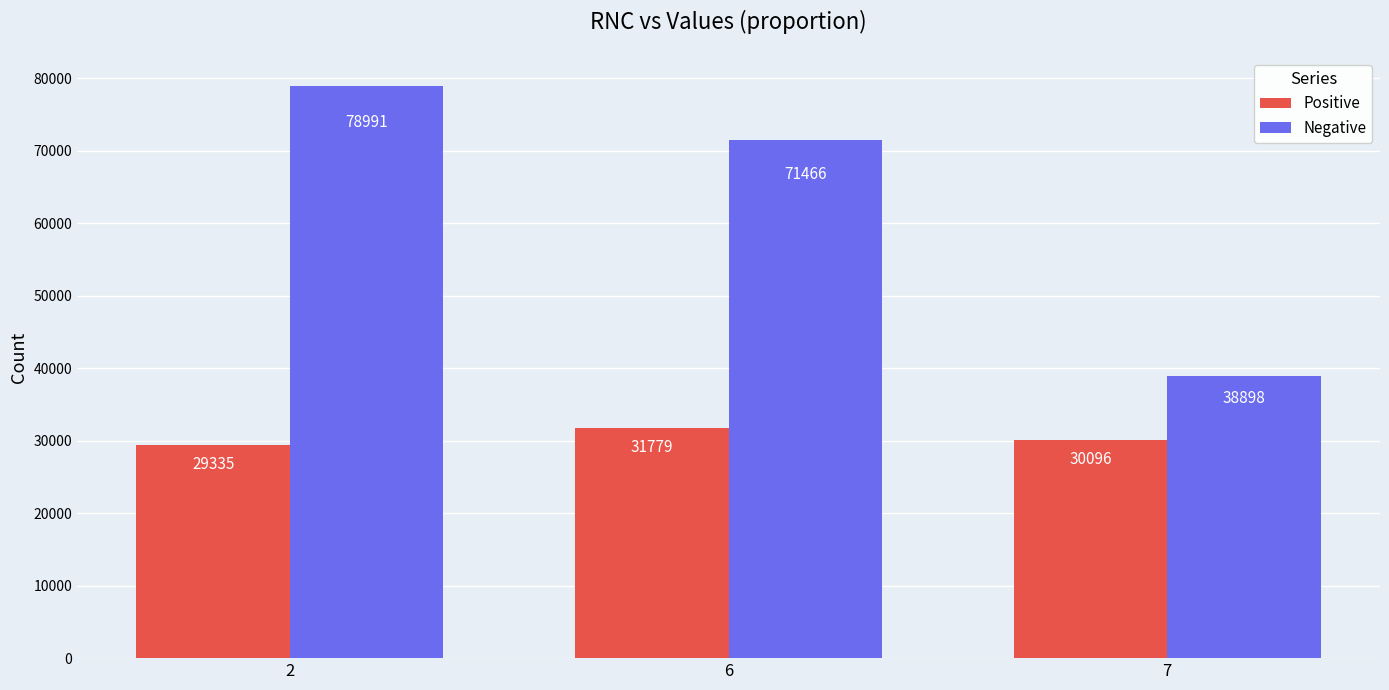

The Negative series shows 47392 at 2. True or false?

False